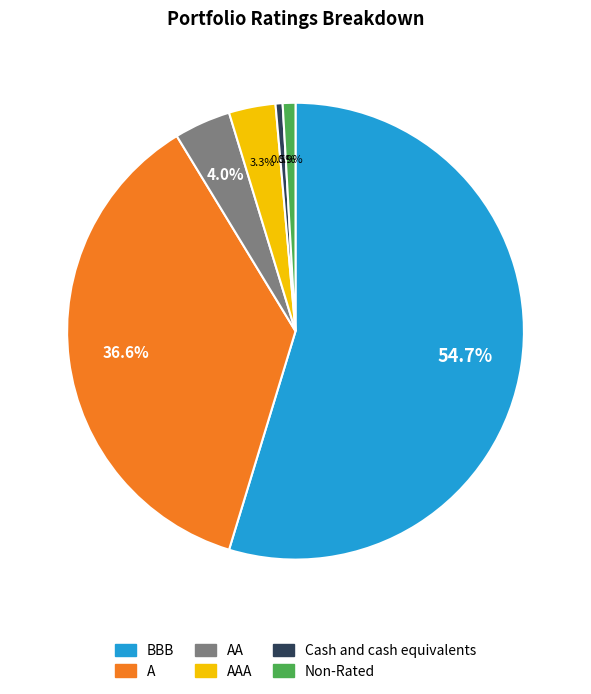

Is the sum of Cash and cash equivalents and BBB greater than half?

Yes